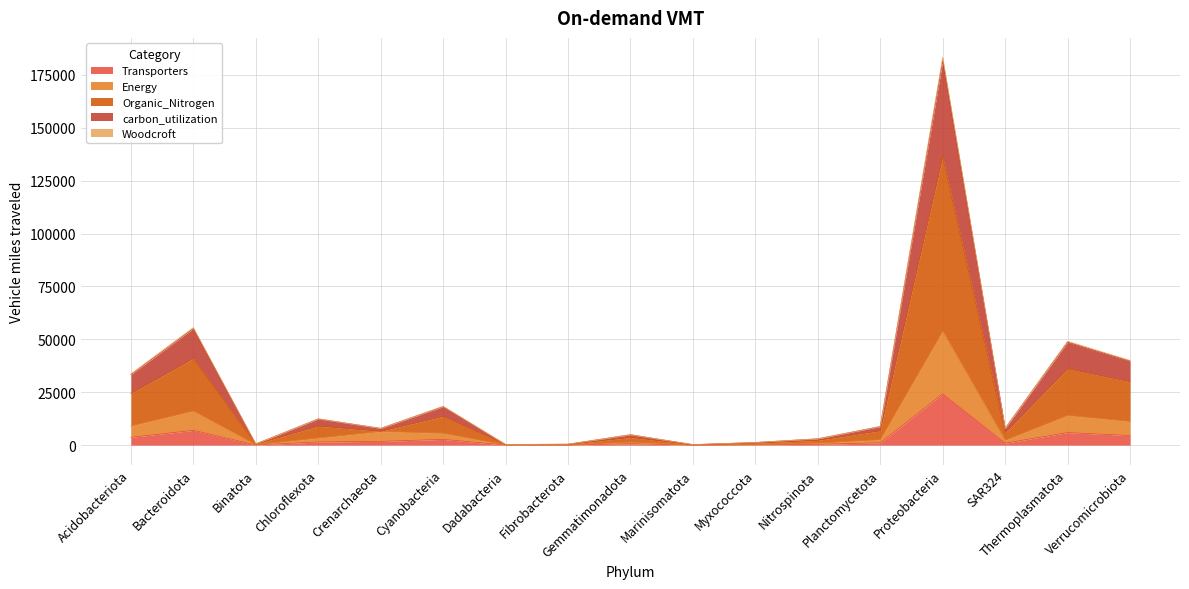

At which category does the chart reach its peak across all series?

Proteobacteria